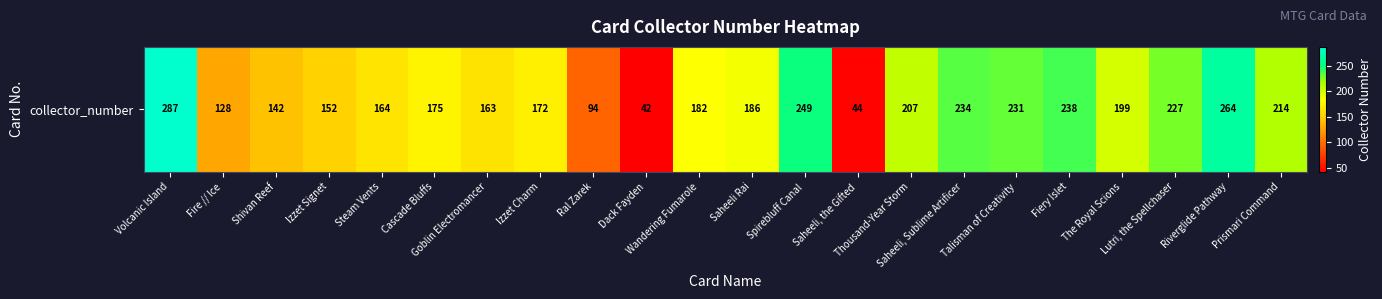

Rank the categories by value from lowest to highest.

Dack Fayden, Saheeli, the Gifted, Ral Zarek, Fire // Ice, Shivan Reef, Izzet Signet, Goblin Electromancer, Steam Vents, Izzet Charm, Cascade Bluffs, Wandering Fumarole, Saheeli Rai, The Royal Scions, Thousand-Year Storm, Prismari Command, Lutri, the Spellchaser, Talisman of Creativity, Saheeli, Sublime Artificer, Fiery Islet, Spirebluff Canal, Riverglide Pathway, Volcanic Island